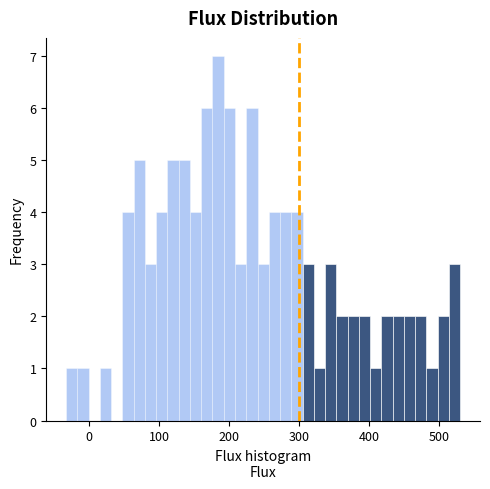

Around what value on the x-axis is the tallest bar? Give the approximate position of its centre, as read against the axis.

180